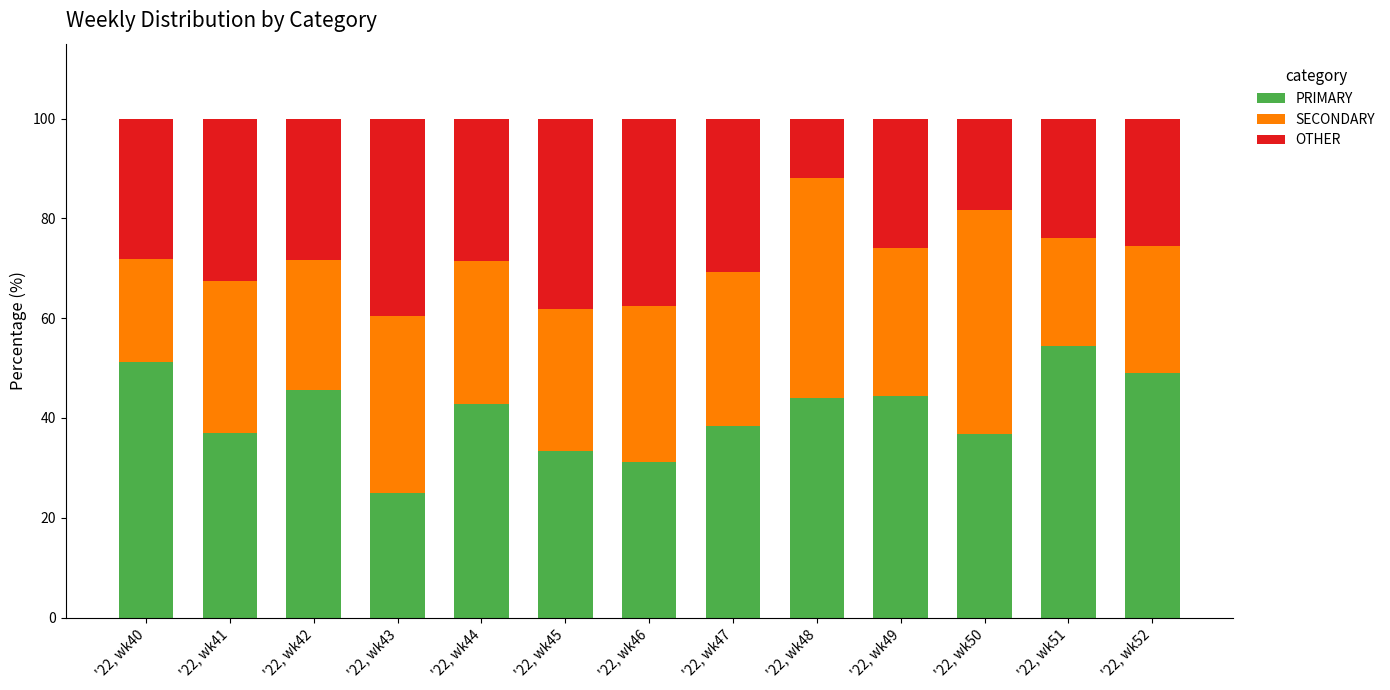

What is the total value across all series at '22, wk42?

100.0